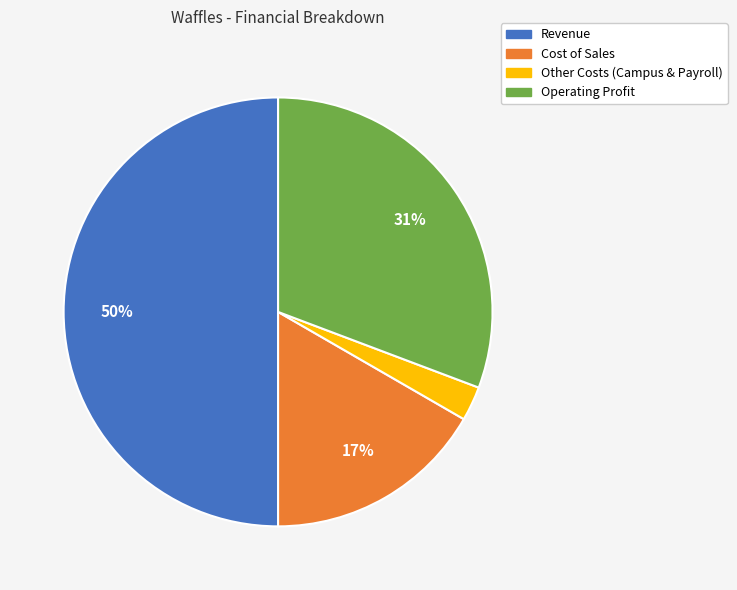

Is Cost of Sales the majority of the pie?

No